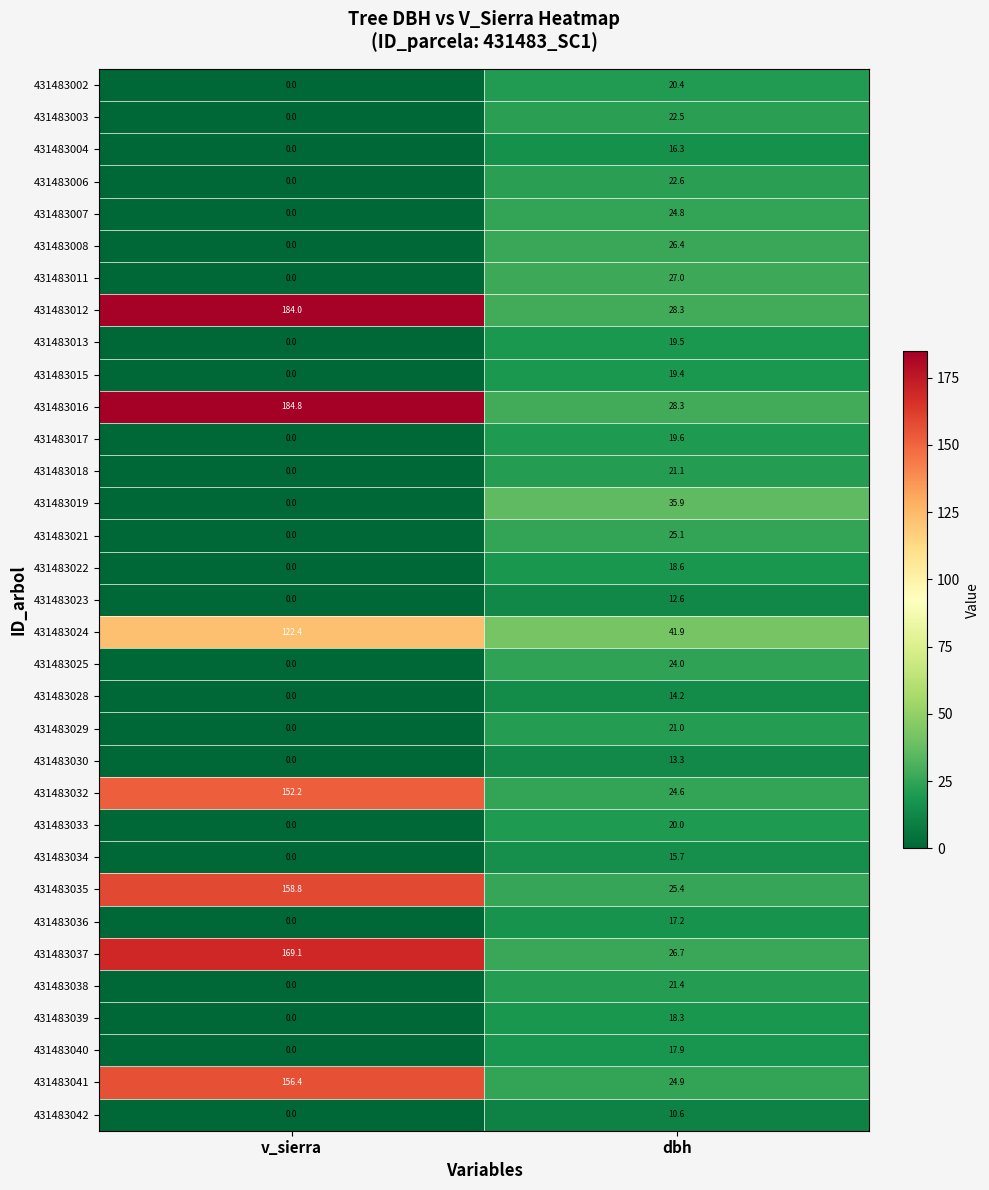

Rank the series by their maximum value, from lowest to highest.

431483042, 431483023, 431483030, 431483028, 431483034, 431483004, 431483036, 431483040, 431483039, 431483022, 431483015, 431483013, 431483017, 431483033, 431483002, 431483029, 431483018, 431483038, 431483003, 431483006, 431483025, 431483007, 431483021, 431483008, 431483011, 431483019, 431483024, 431483032, 431483041, 431483035, 431483037, 431483012, 431483016